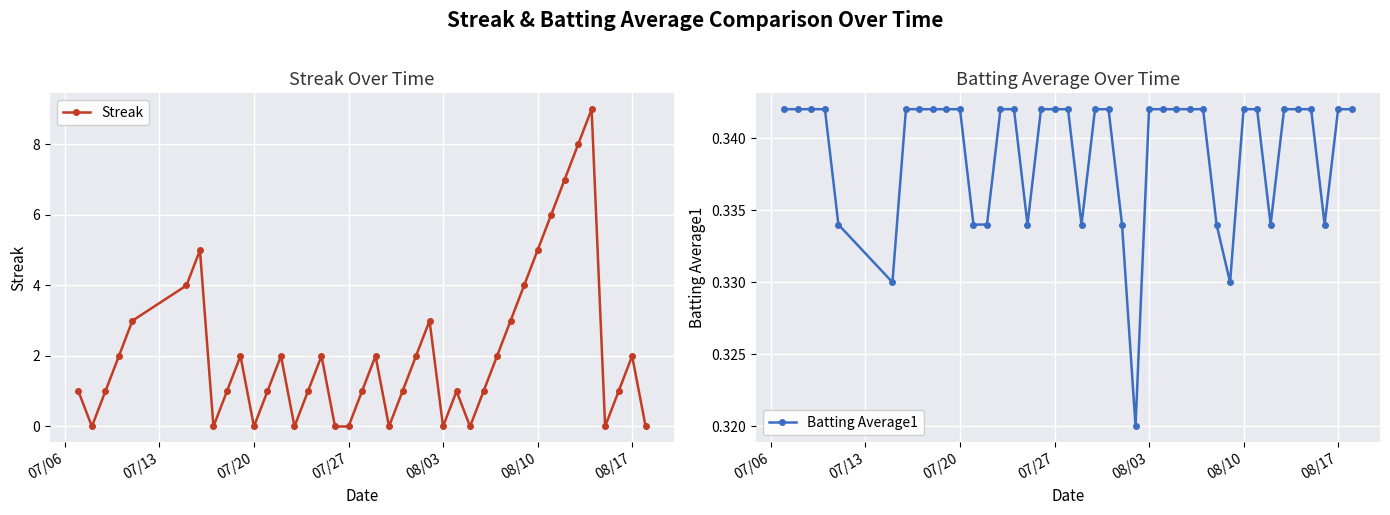

True or false: Streak has more than 0 interior local peaks.

True